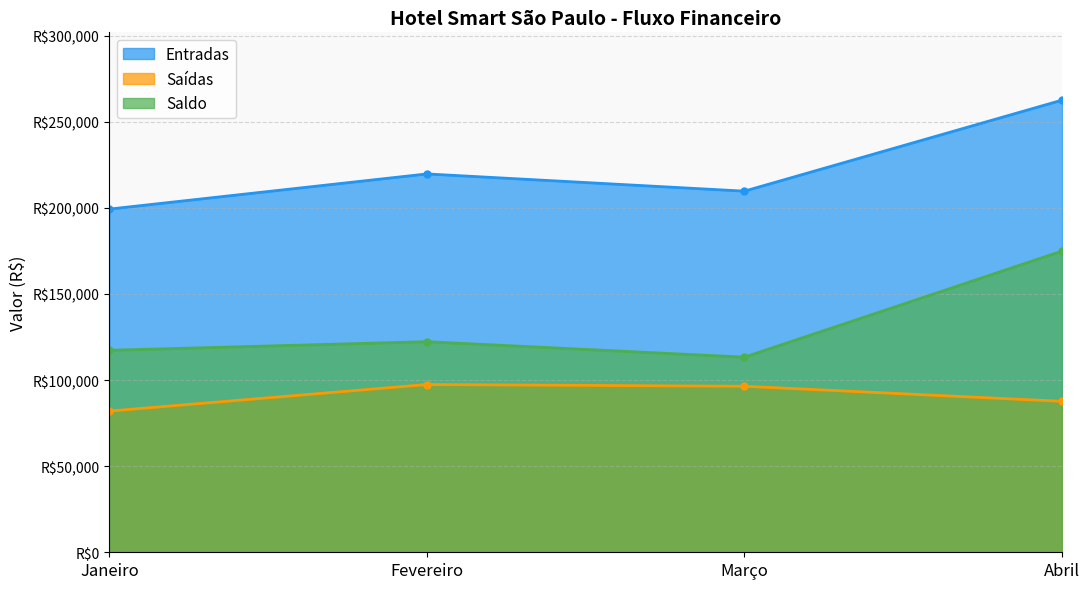

Is it true that Entradas equals 219743 at Fevereiro?

True